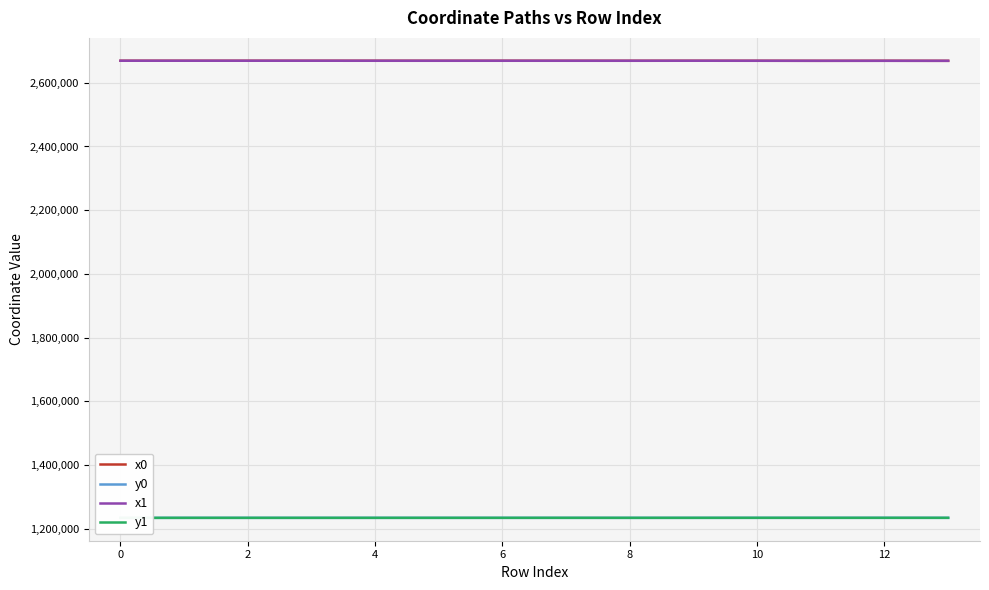

How many intersections are there between y1 and y0?

6